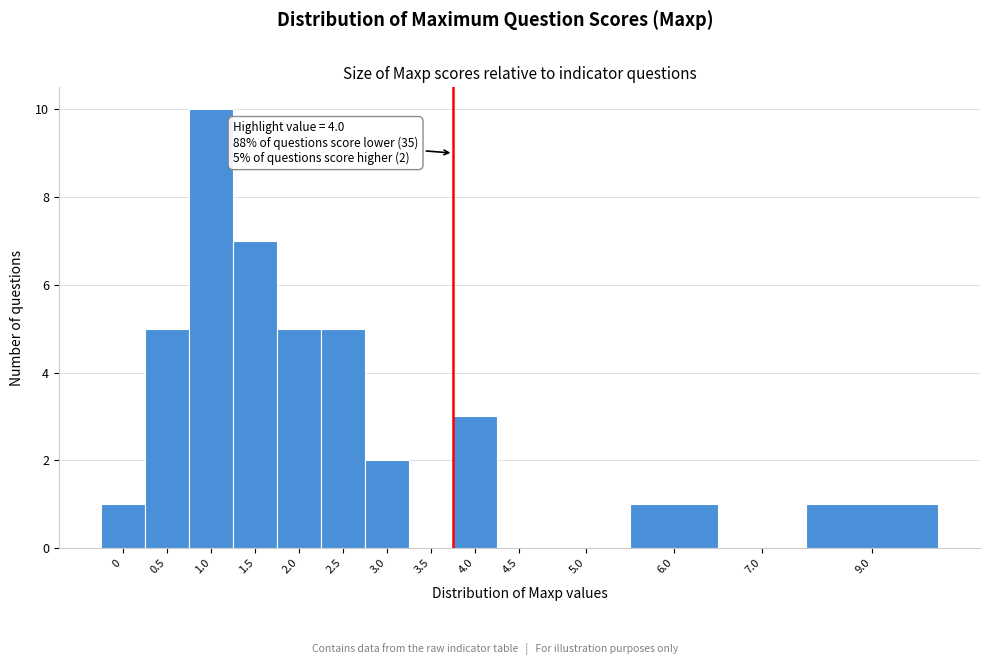

Reading left to right, list all the values displayed in this chart.

0=1	0.5=5	1.0=10	1.5=7	2.0=5	2.5=5	3.0=2	3.5=0	4.0=3	4.5=0	5.0=0	6.0=1	7.0=0	9.0=1